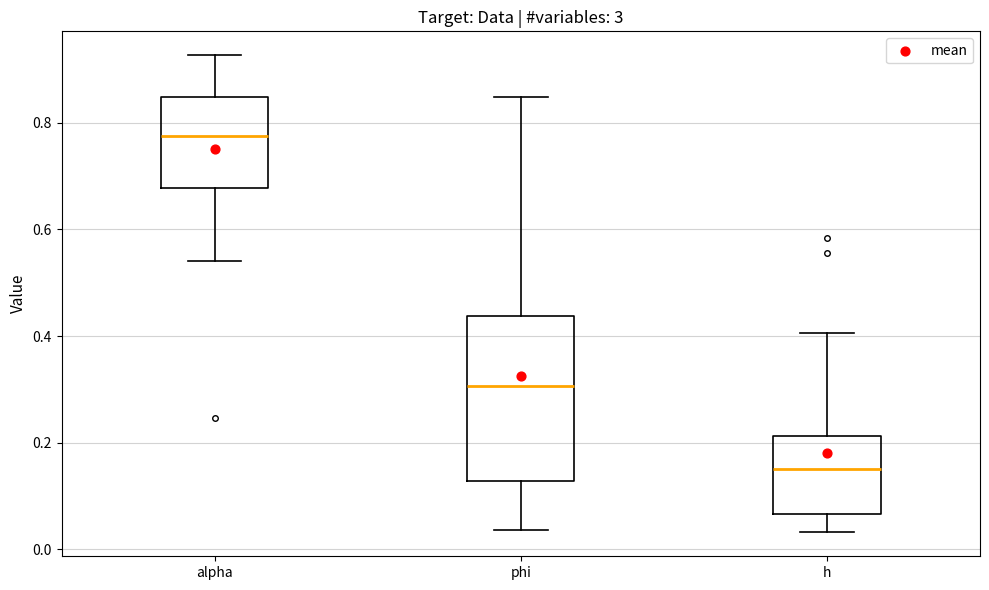

Where does the median line of the box for alpha sit on the y-axis? The values are not printed on the chart, so give them approximately, as read against the axis.

0.78